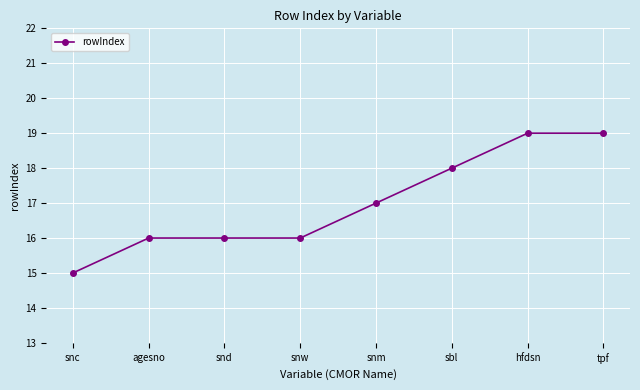

What is the value of the 7th point from the left?

19